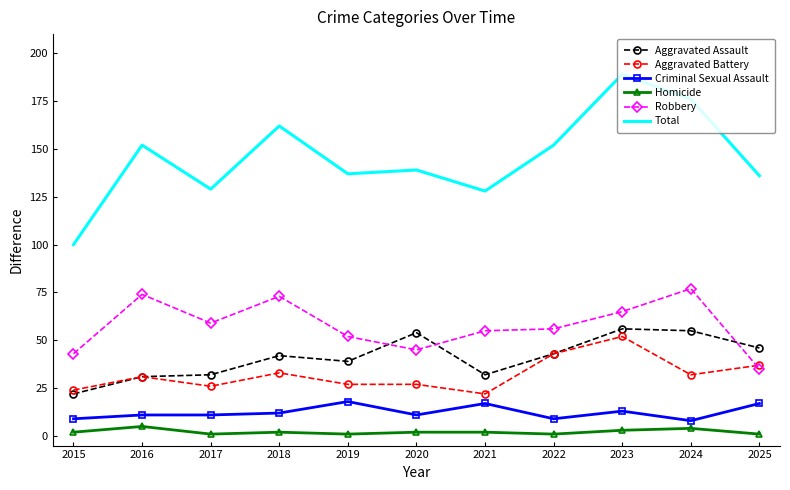

What is the lowest value of the Robbery series?

35